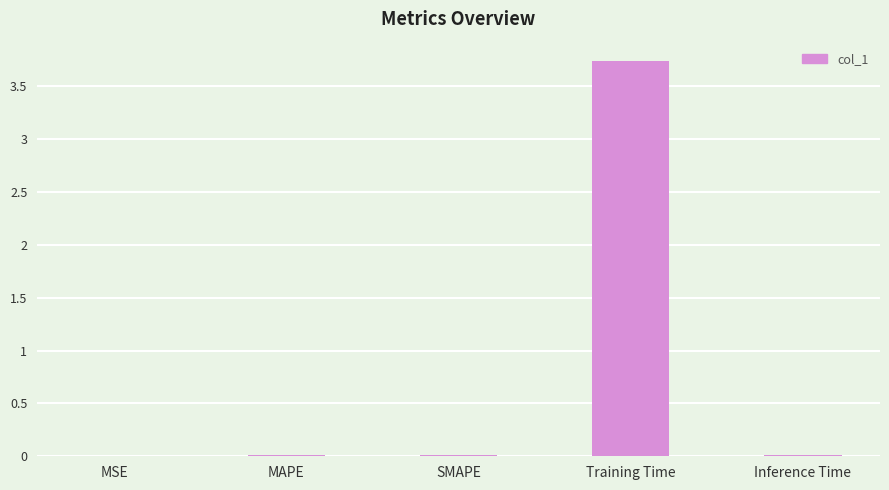

True or false: the data shows 0.0 at MAPE.

True